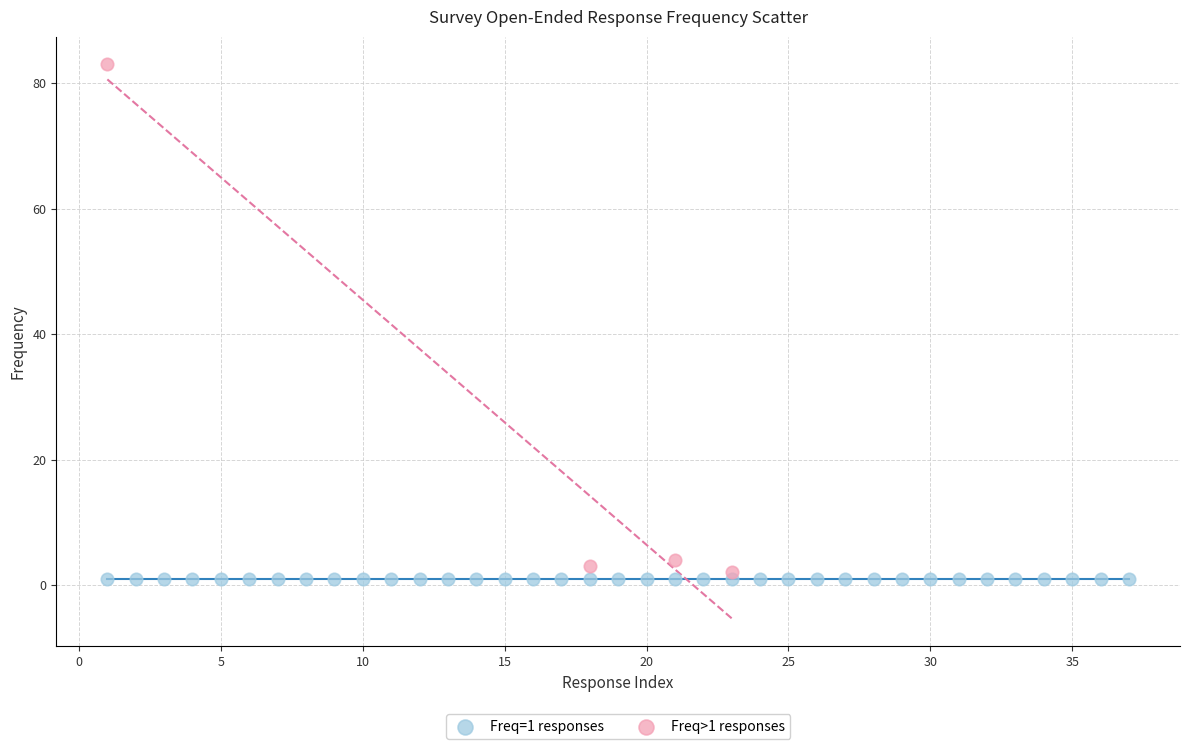

Which series contains the highest Y value?

Freq>1 responses